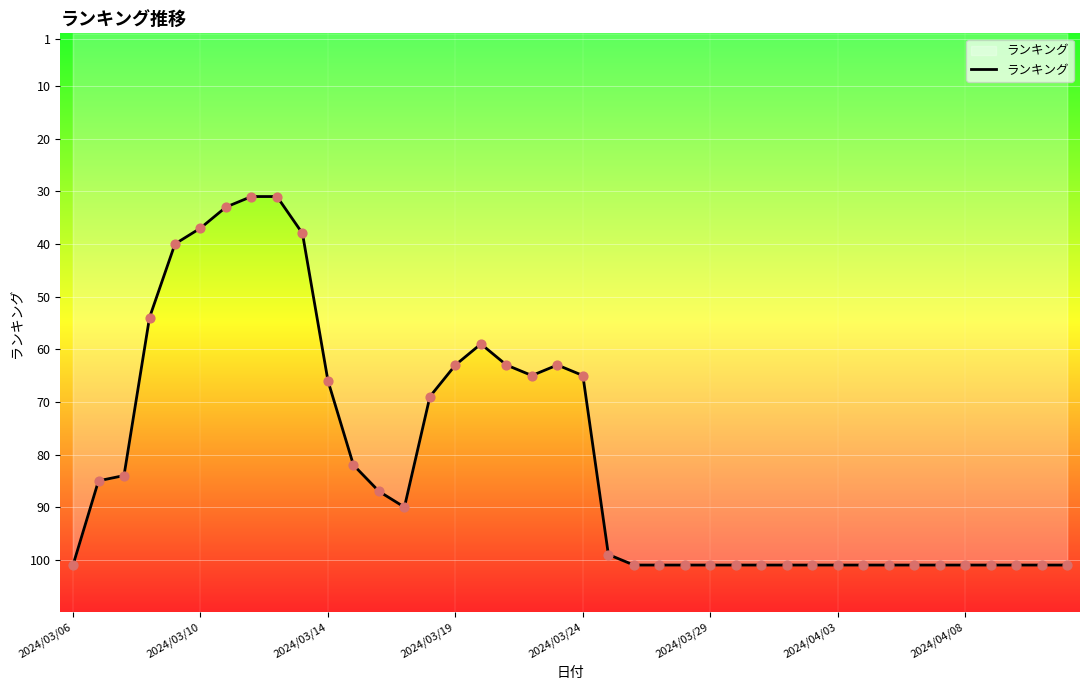

What is the difference between the maximum and minimum values?

70